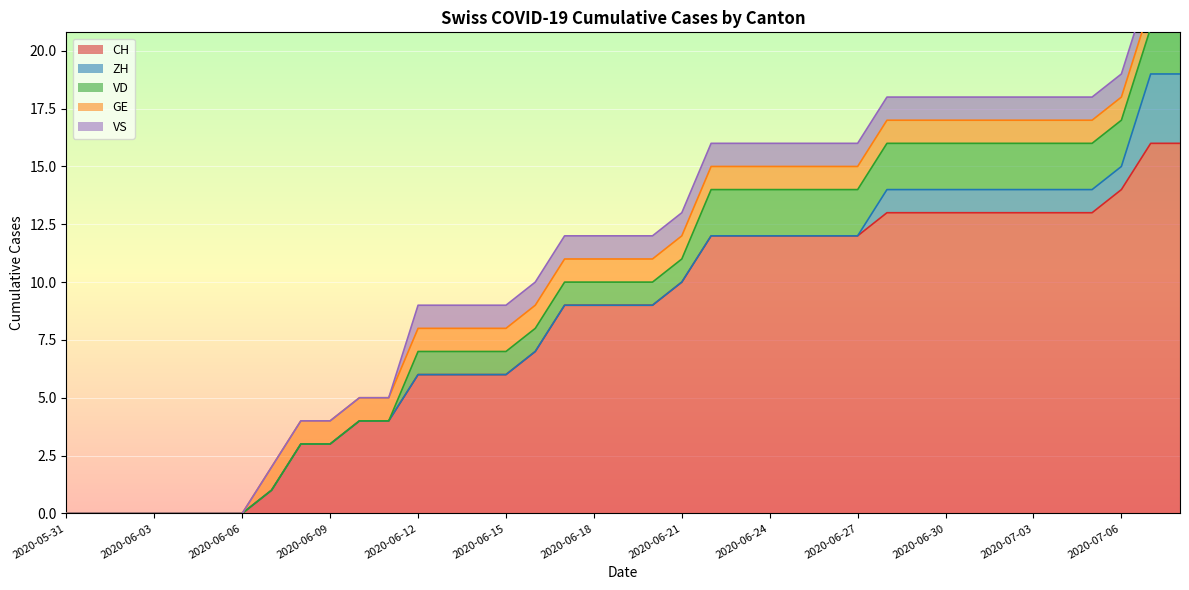

How many values in the VD series are below 1?

12